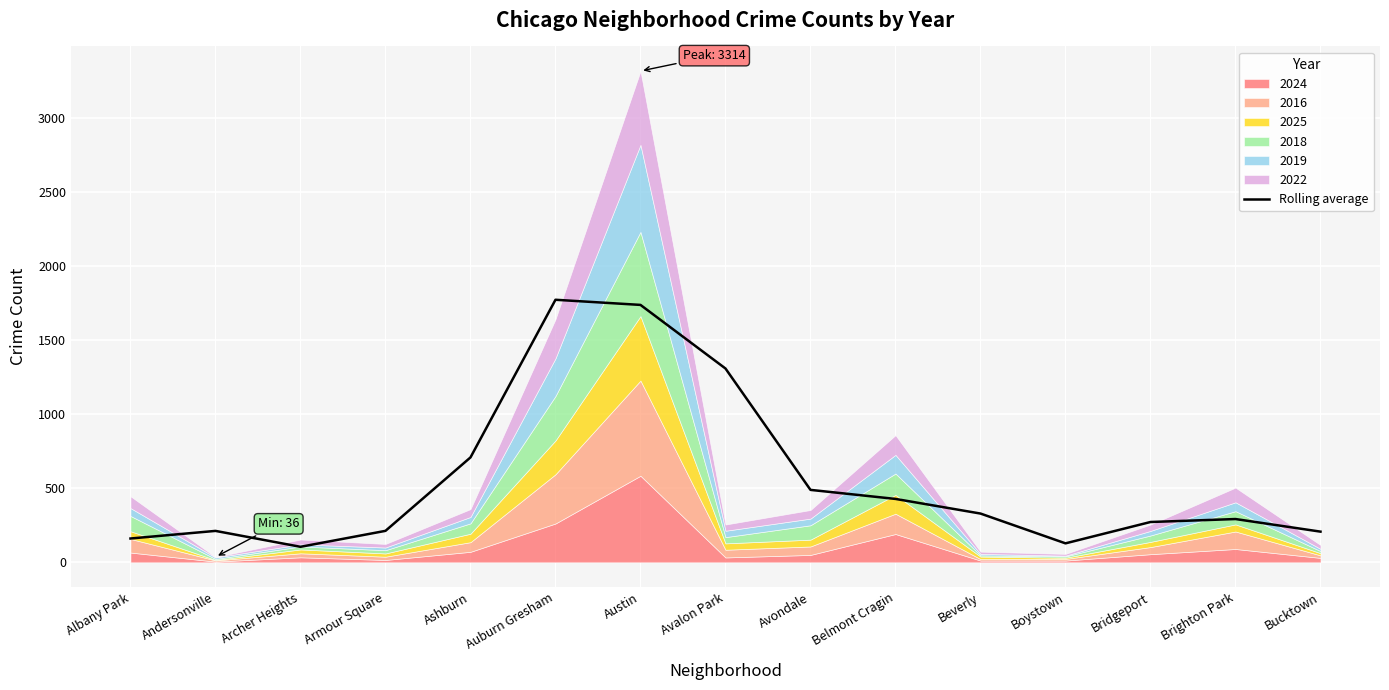

What is the sum of all values?

8356.3